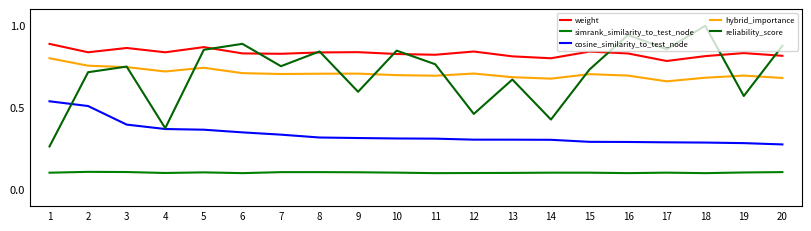

Reading right to left, extract all data points from this chart.

weight: 20=0.8	19=0.8	18=0.8	17=0.8	16=0.8	15=0.8	14=0.8	13=0.8	12=0.8	11=0.8	10=0.8	9=0.8	8=0.8	7=0.8	6=0.8	5=0.9	4=0.8	3=0.9	2=0.8	1=0.9
simrank_similarity_to_test_node: 20=0.1	19=0.1	18=0.1	17=0.1	16=0.1	15=0.1	14=0.1	13=0.1	12=0.1	11=0.1	10=0.1	9=0.1	8=0.1	7=0.1	6=0.1	5=0.1	4=0.1	3=0.1	2=0.1	1=0.1
cosine_similarity_to_test_node: 20=0.3	19=0.3	18=0.3	17=0.3	16=0.3	15=0.3	14=0.3	13=0.3	12=0.3	11=0.3	10=0.3	9=0.3	8=0.3	7=0.3	6=0.3	5=0.4	4=0.4	3=0.4	2=0.5	1=0.5
hybrid_importance: 20=0.7	19=0.7	18=0.7	17=0.7	16=0.7	15=0.7	14=0.7	13=0.7	12=0.7	11=0.7	10=0.7	9=0.7	8=0.7	7=0.7	6=0.7	5=0.7	4=0.7	3=0.7	2=0.8	1=0.8
reliability_score: 20=0.9	19=0.6	18=1.0	17=0.9	16=0.9	15=0.7	14=0.4	13=0.7	12=0.5	11=0.8	10=0.8	9=0.6	8=0.8	7=0.8	6=0.9	5=0.9	4=0.4	3=0.8	2=0.7	1=0.3